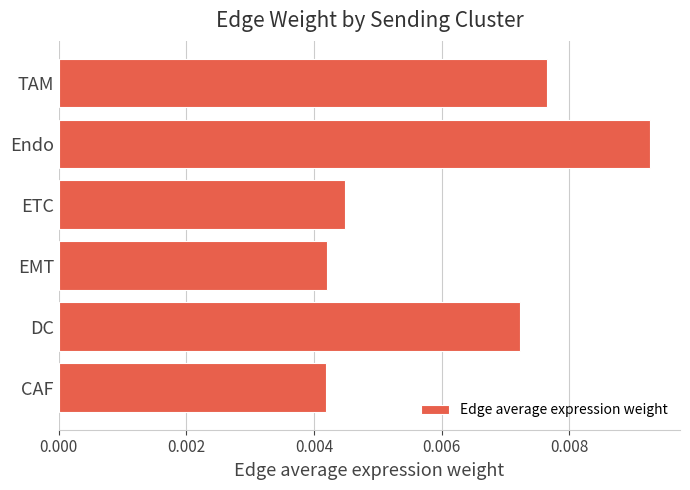

Which category has the highest value across all series?

Endo